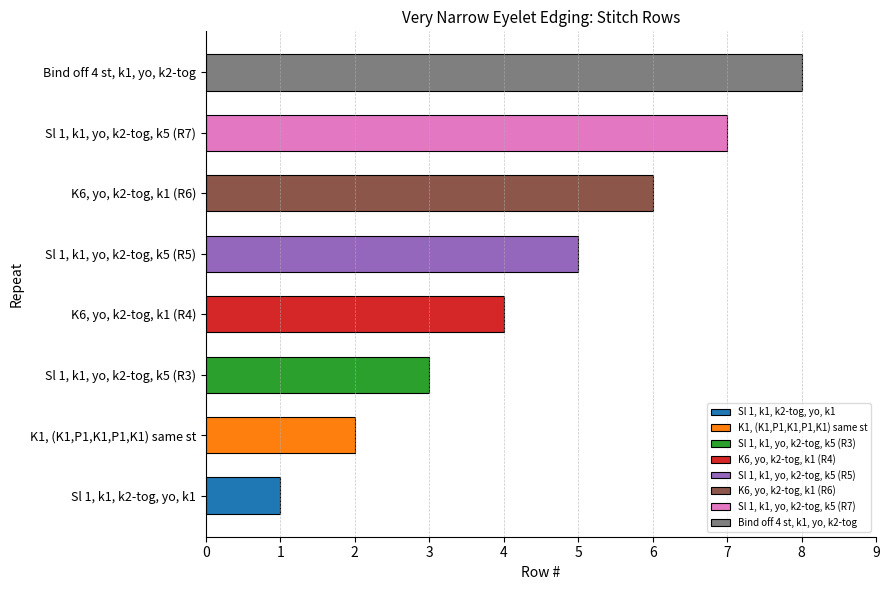

Which label corresponds to the smallest value in the chart?

Sl 1, k1, k2-tog, yo, k1